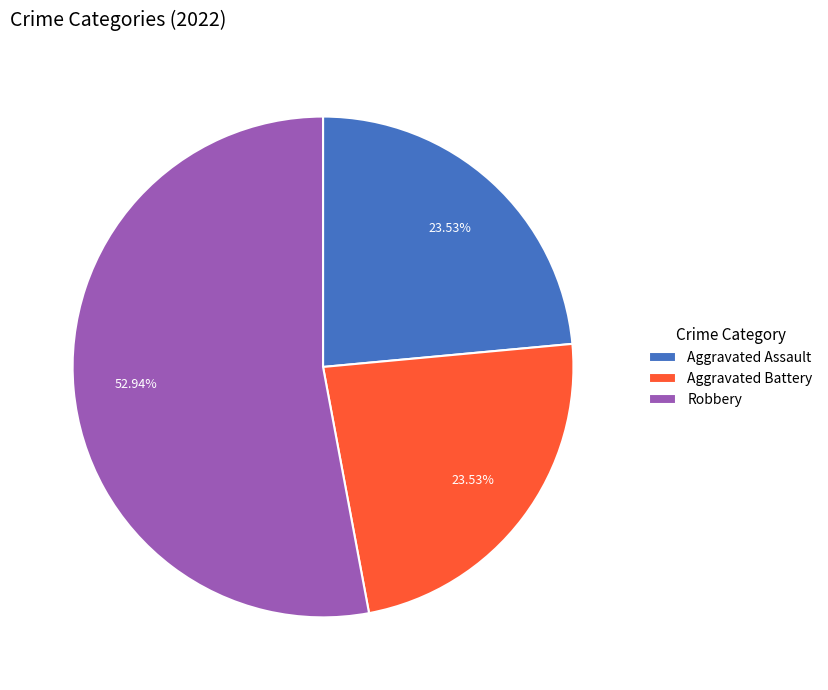

Which category has the biggest portion of the pie?

Robbery